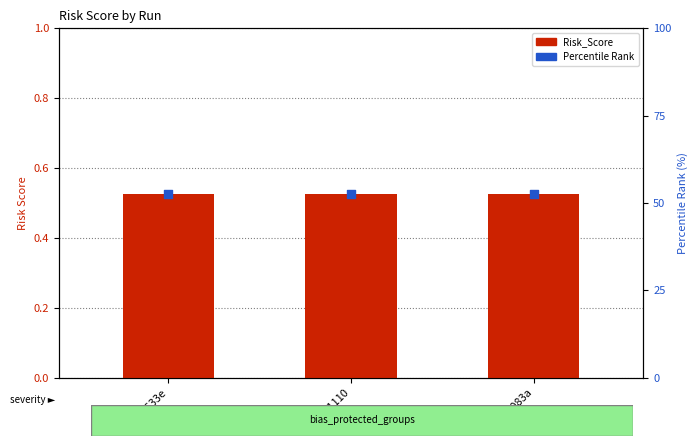

Is the value of Percentile Rank at 14da633e greater than the value of Risk_Score at 80d5083a?

Yes